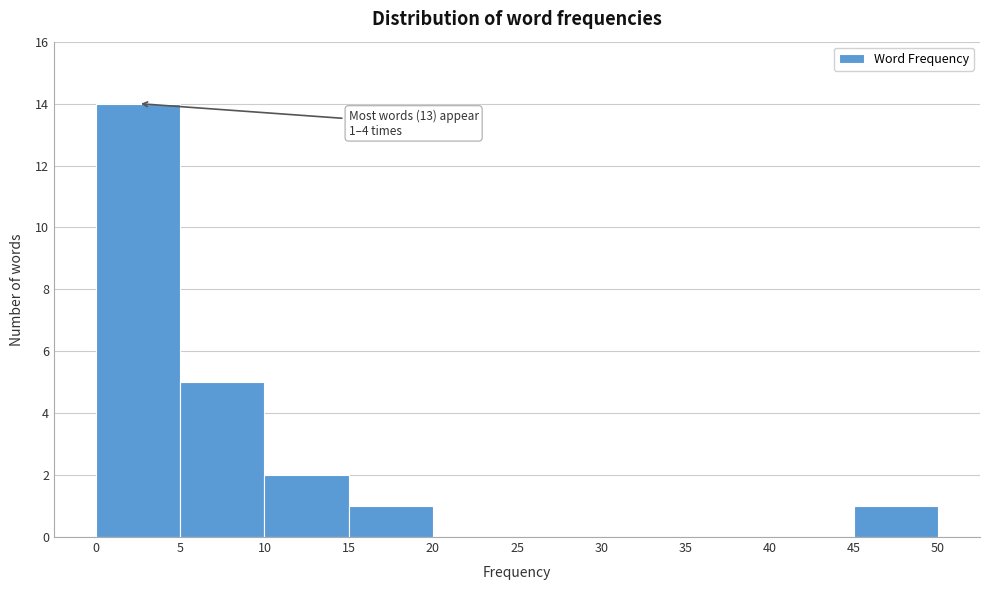

Over which range of the x-axis is the bar tallest?

0 to 5